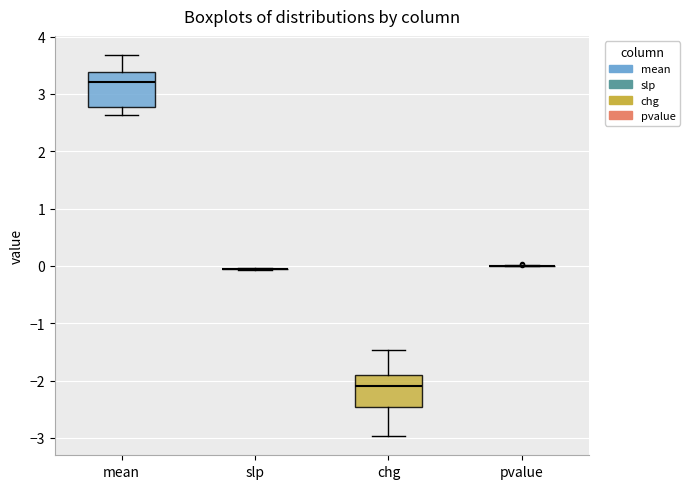

Reading left to right, read every box against the y-axis: the position of its median line, the range the box covers, and the ends of its whiskers. The values are not printed on the chart, so give them approximately, as read against the axis.

mean: median 3.2, box 2.8 to 3.4, whiskers 2.6 to 3.7
slp: box collapsed to a line at 0.0, whiskers -0.1 to 0.0
chg: median -2.1, box -2.5 to -1.9, whiskers -3.0 to -1.5
pvalue: box collapsed to a line at 0.0, whiskers 0.0 to 0.0